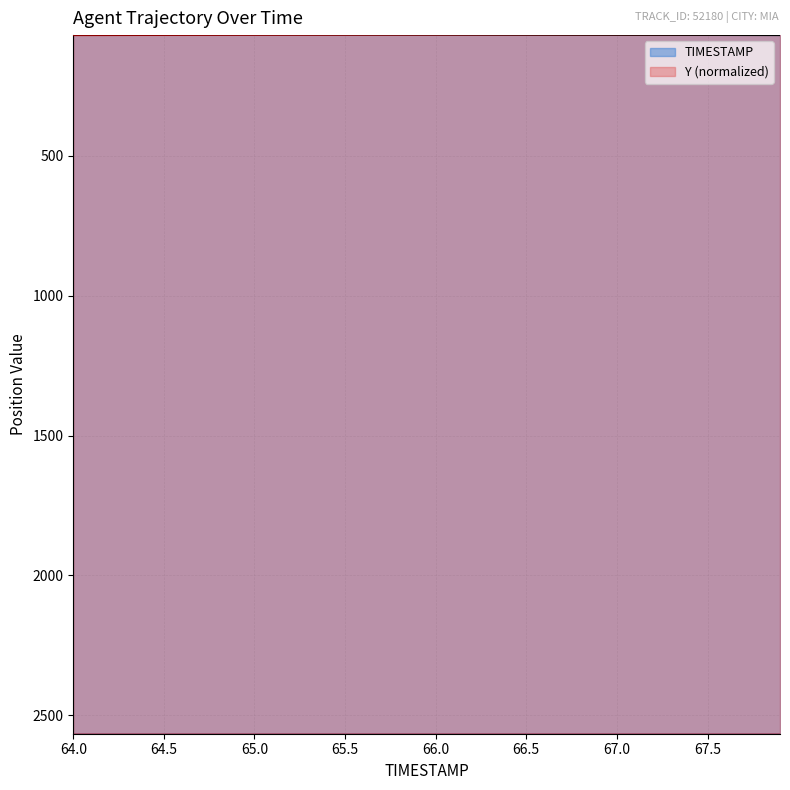

Rank the series at 65.9 from highest to lowest value.

Y, TIMESTAMP